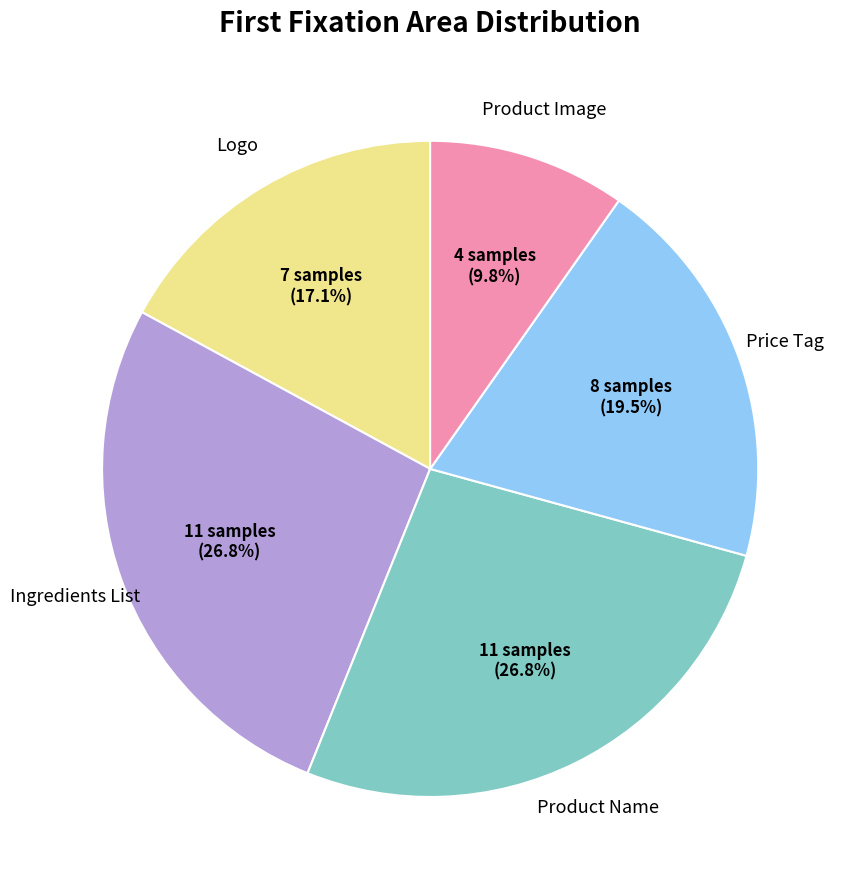

Does any single category account for the majority?

No